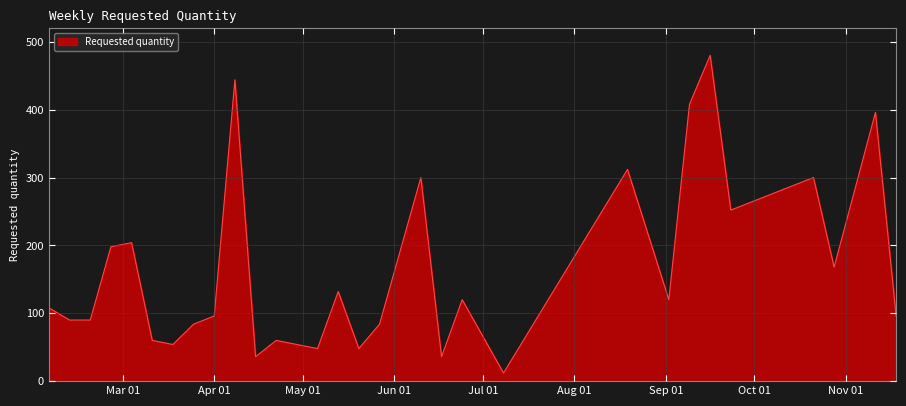

What is the difference between the maximum and minimum values?

468